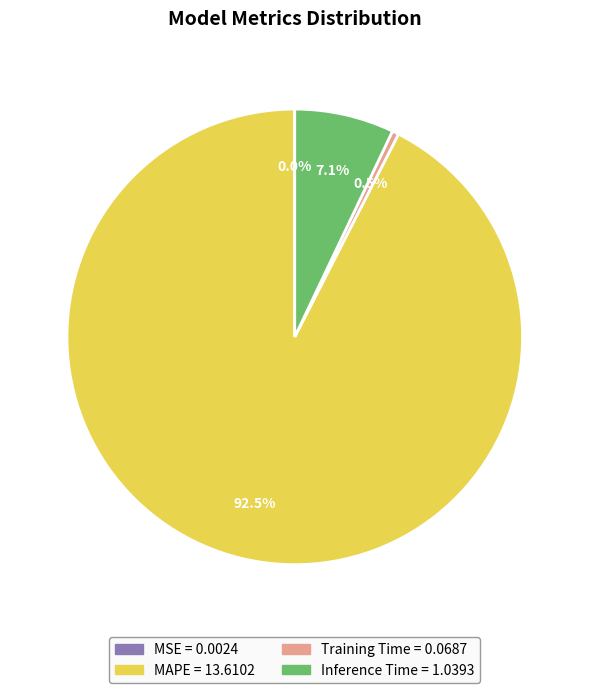

How much of the chart is everything except Inference Time?

92.9%